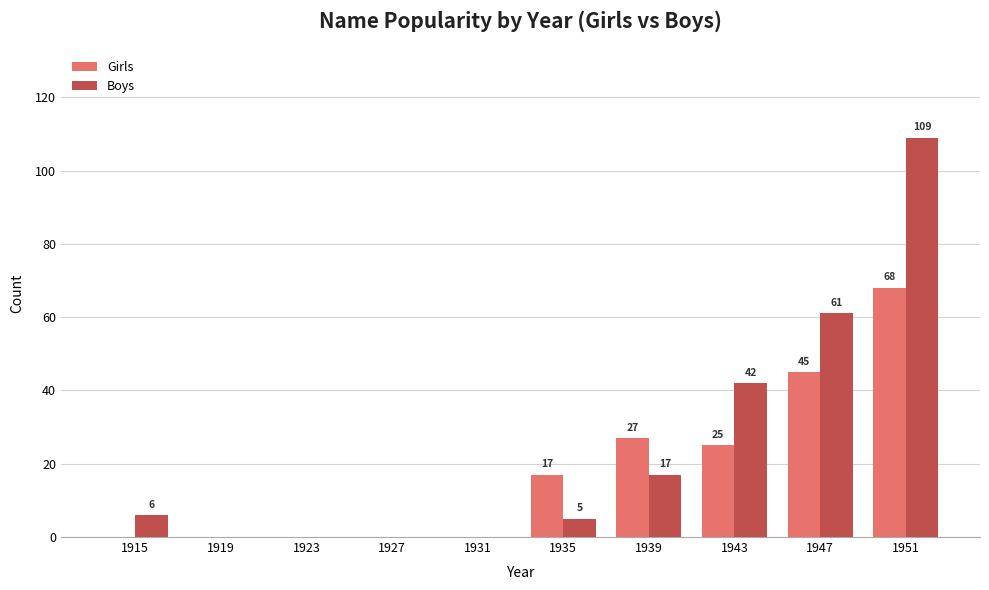

What is the sum of all Girls values?

182